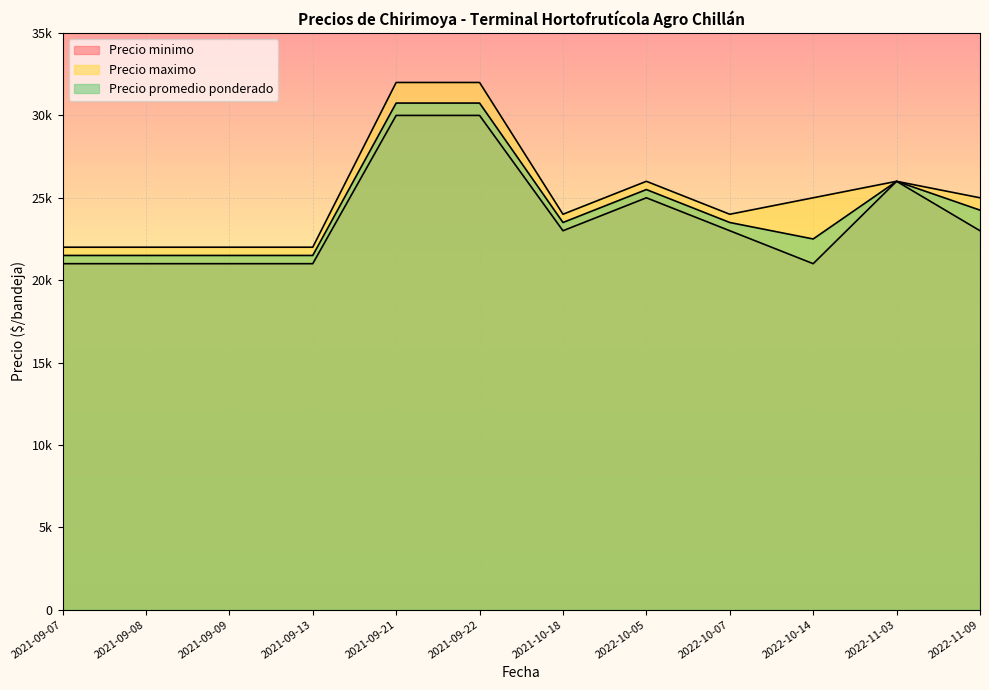

True or false: Precio minimo has more than 1 points higher than both neighbors.

True